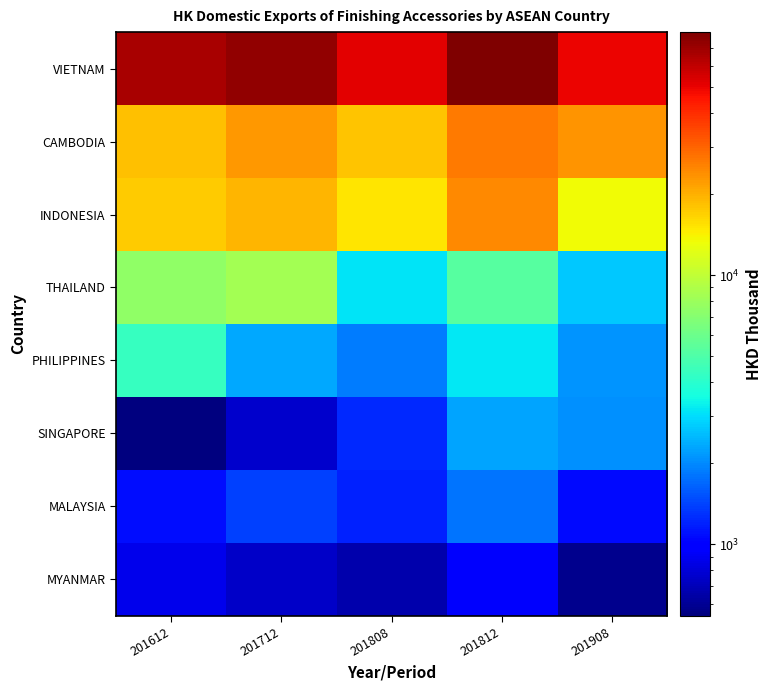

At how many categories does at least one series exceed 23404?

5